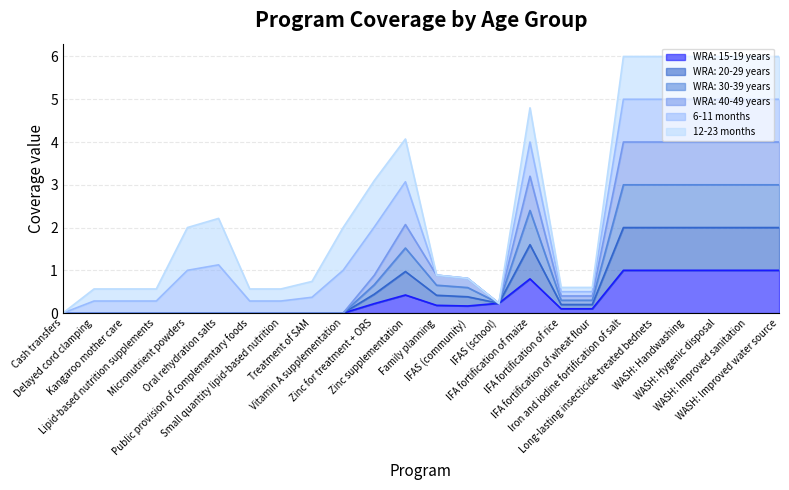

What is the label of the 12th point from the left?

Zinc supplementation